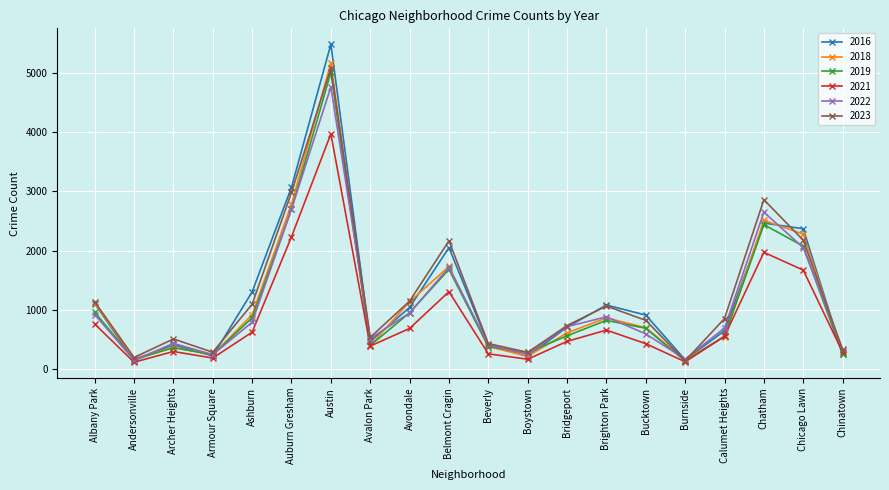

What is the maximum value shown in the chart?

5481